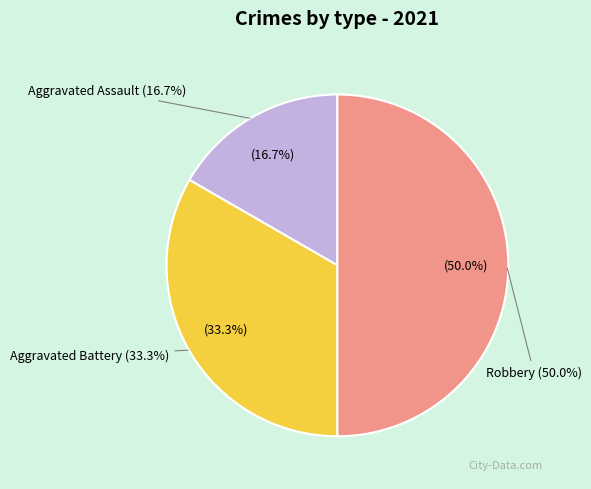

How many slices are in this pie chart?

3